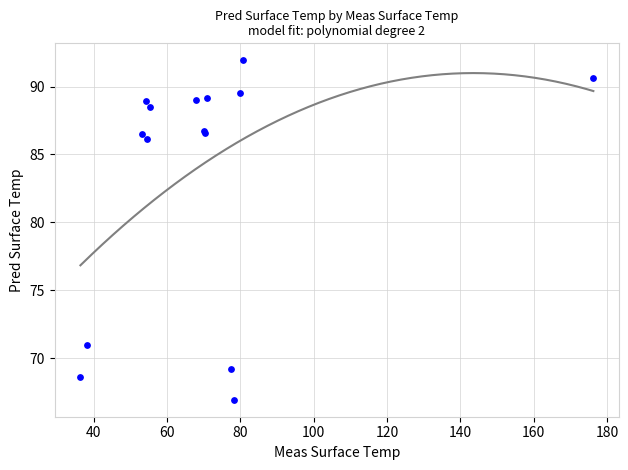

What Y value in the scatter plot is closest to 79?

86.1